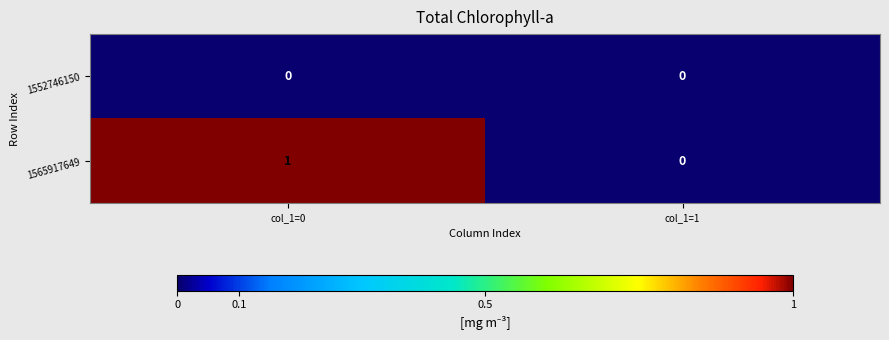

At which label is 1565917649 closest to 0?

col_1=1